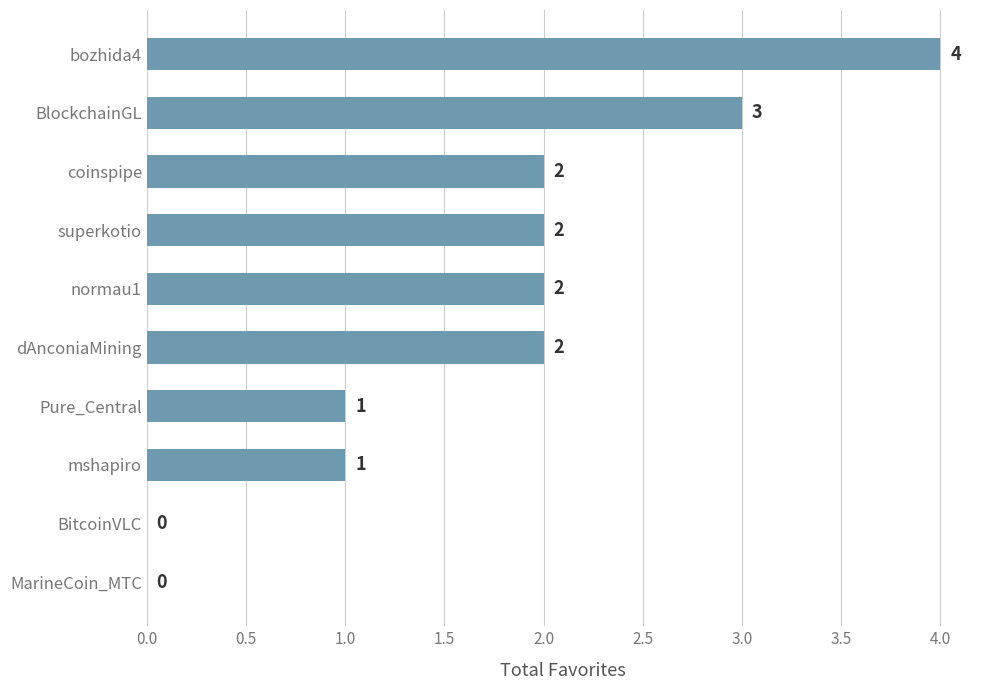

Reading bottom to top, transcribe all the data shown in this chart.

MarineCoin_MTC=0	BitcoinVLC=0	mshapiro=1	Pure_Central=1	dAnconiaMining=2	normau1=2	superkotio=2	coinspipe=2	BlockchainGL=3	bozhida4=4